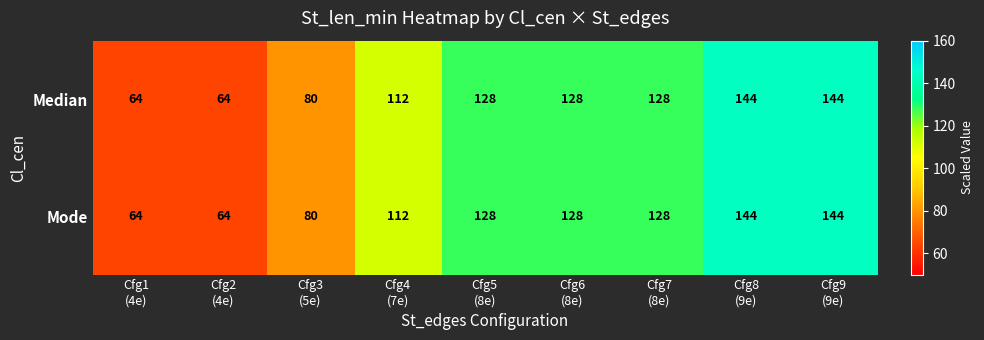

Count the Mode values in the range 80 to 128.

5